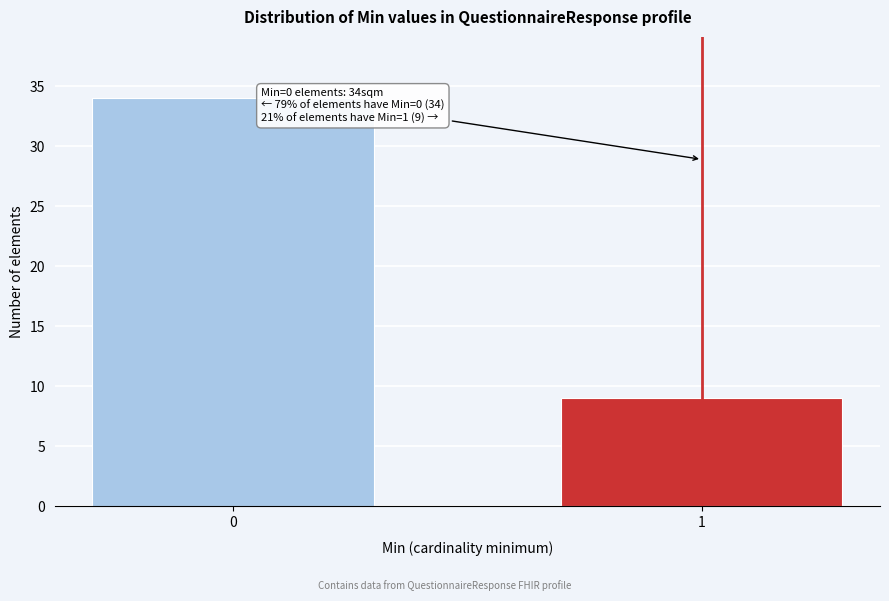

Reading left to right, list all the values displayed in this chart.

0=34	1=9